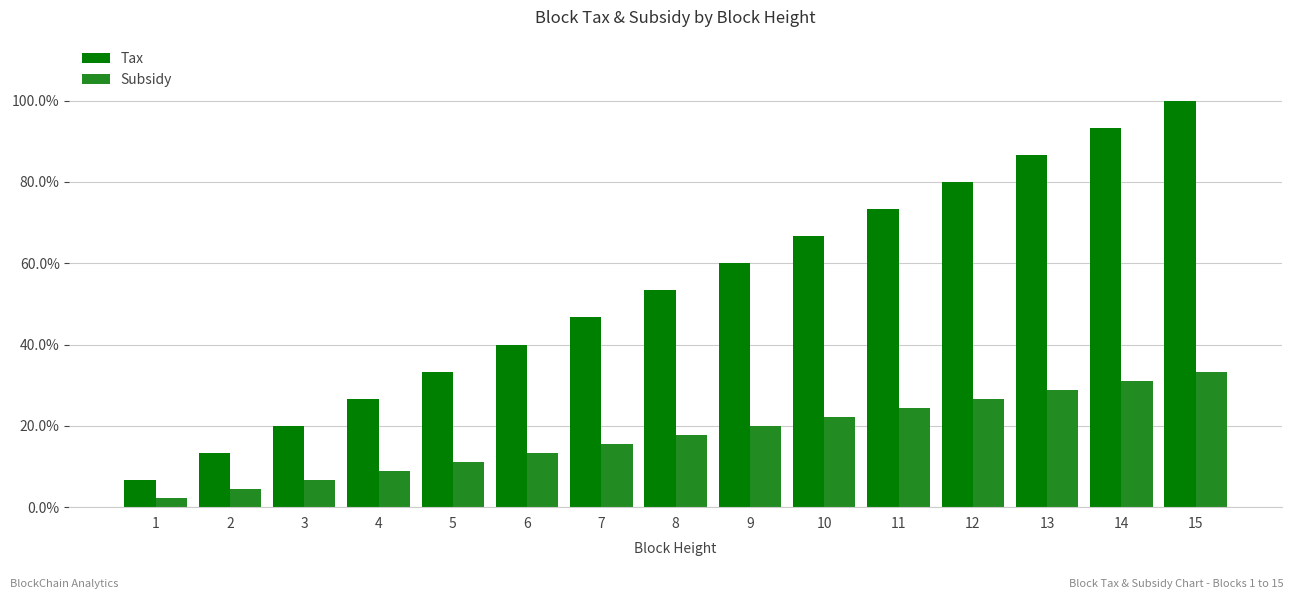

What is the sum of all Tax values?

8.0